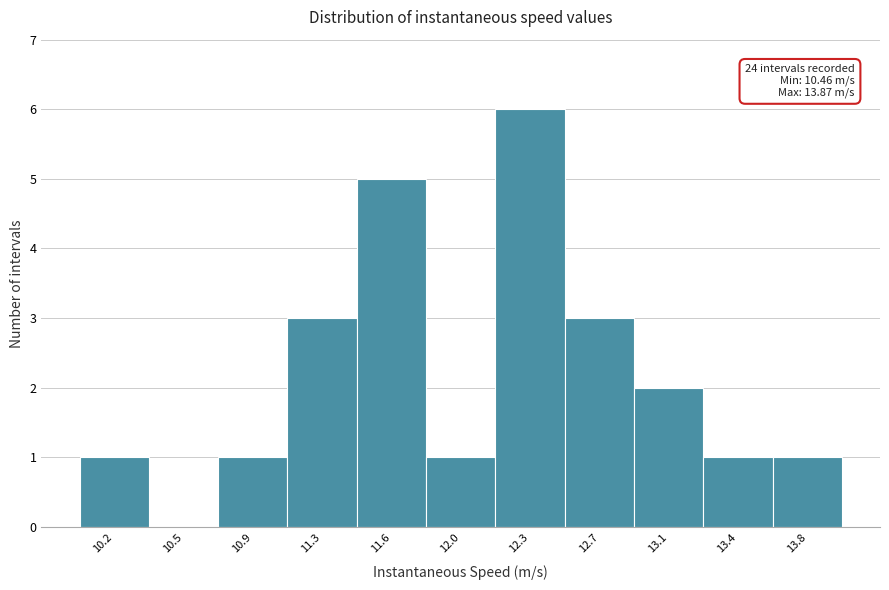

Reading left to right, transcribe all the data shown in this chart.

10.2=1	10.5=0	10.9=1	11.3=3	11.6=5	12.0=1	12.3=6	12.7=3	13.1=2	13.4=1	13.8=1